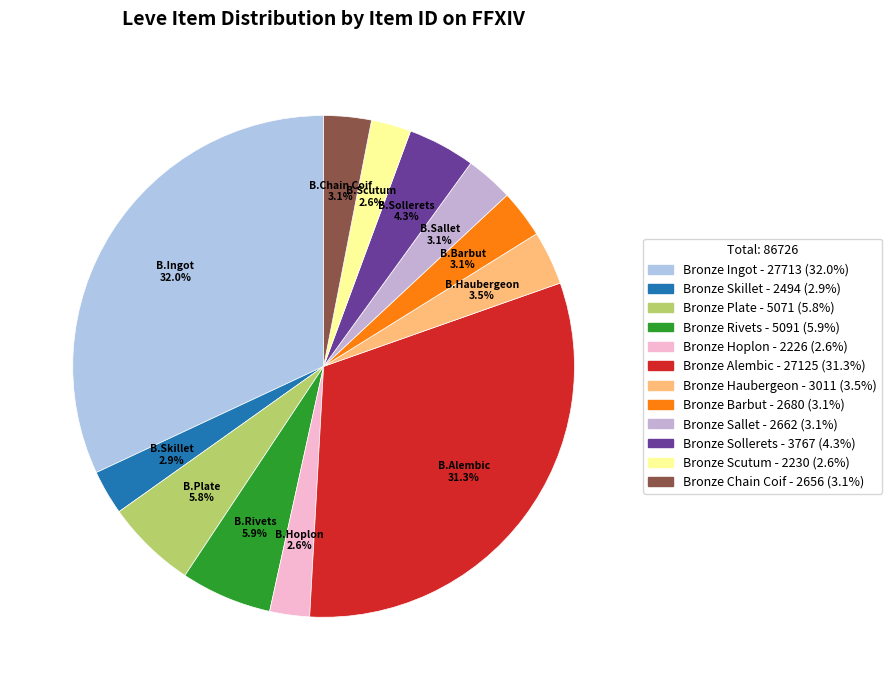

How many slices are in this pie chart?

12